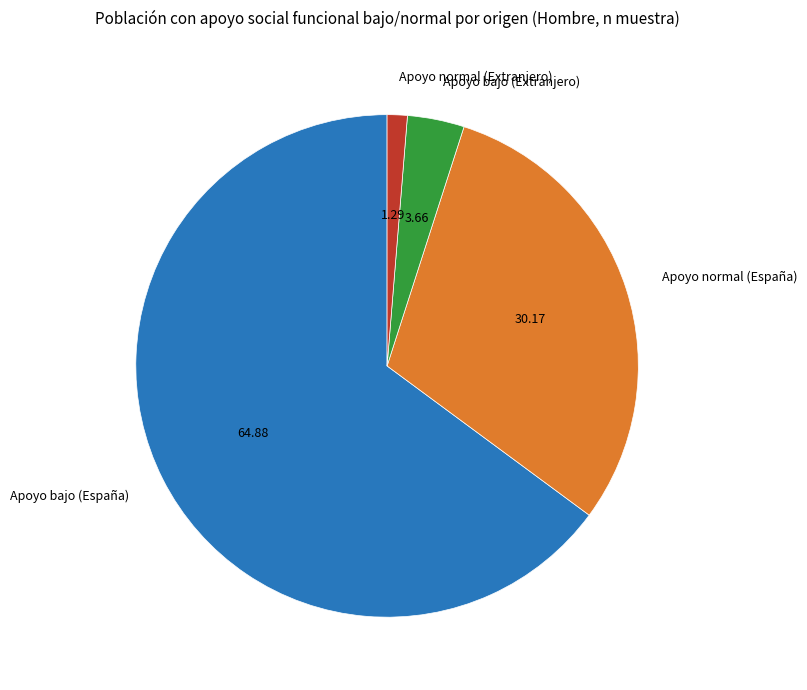

Is the sum of Apoyo normal (Extranjero) and Apoyo bajo (Extranjero) greater than half?

No